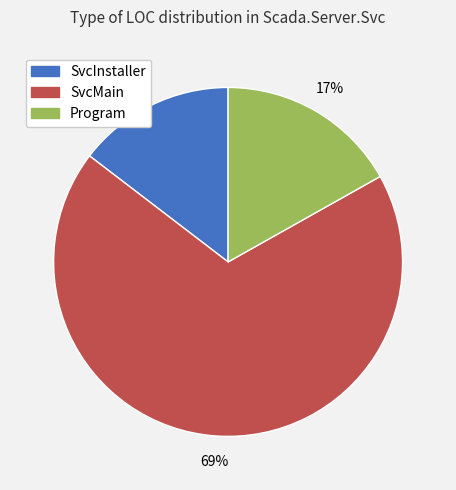

Is the sum of Program and SvcInstaller greater than half?

No